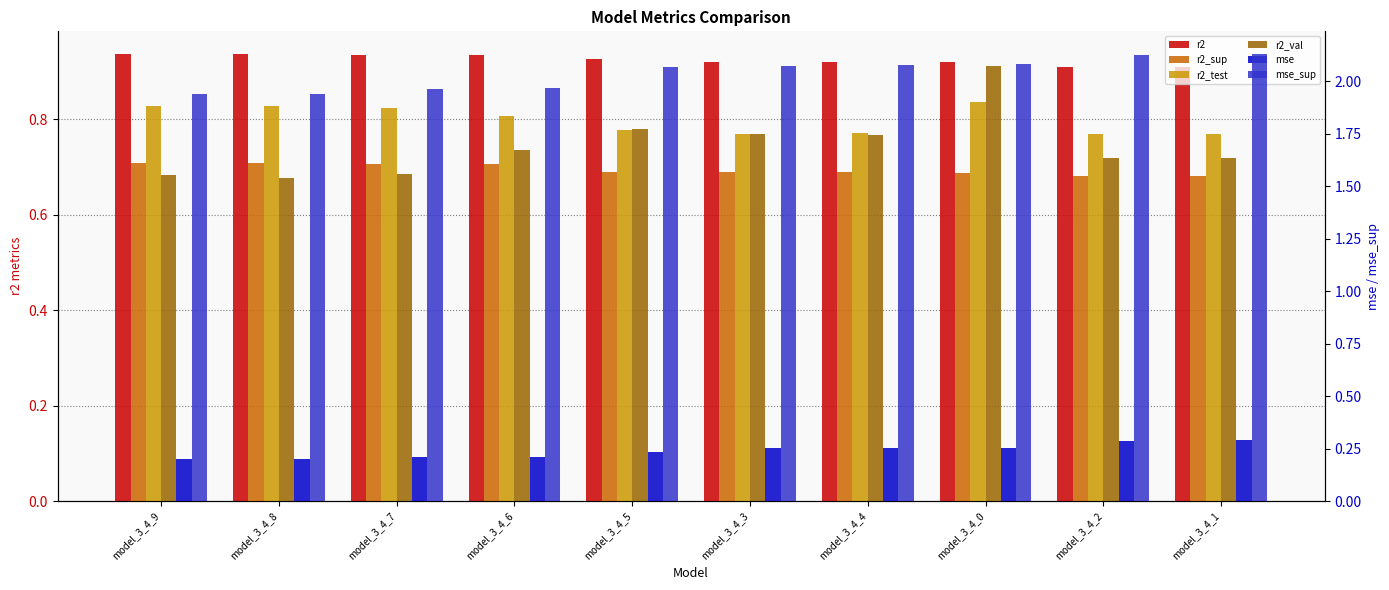

Which series has the largest range (max minus min)?

r2_val